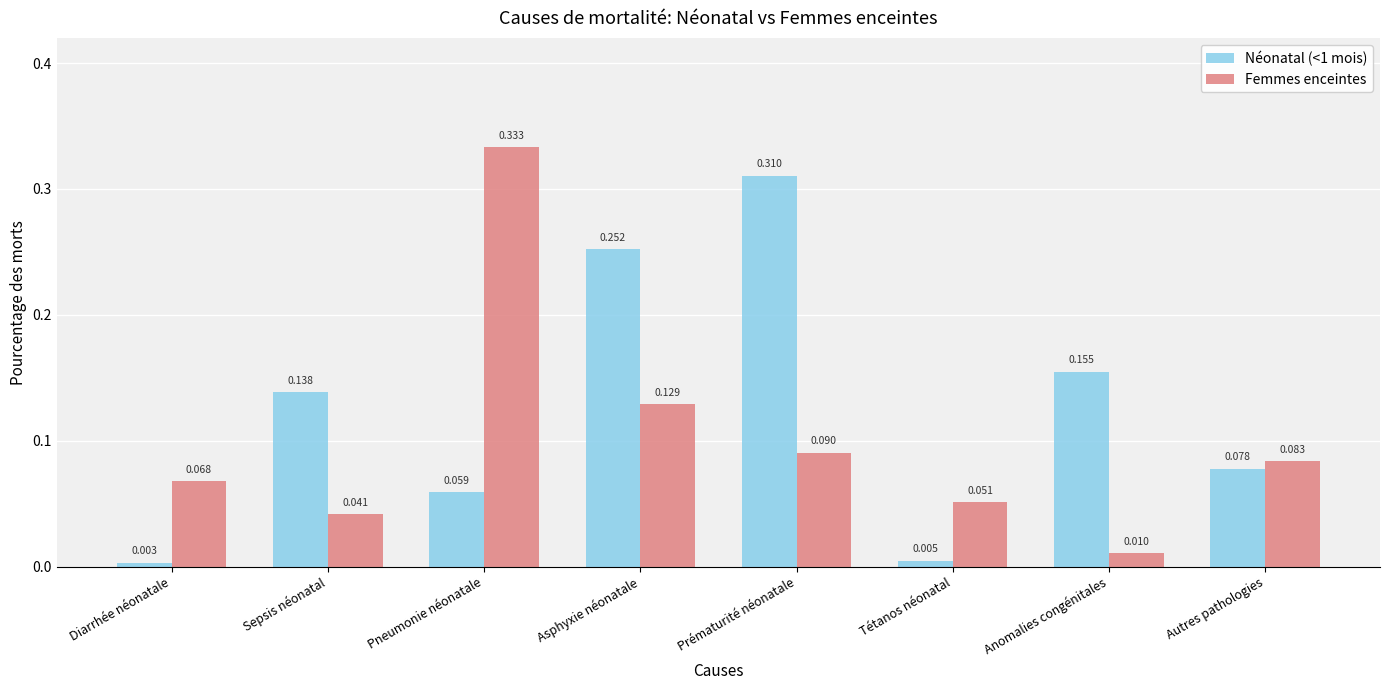

Which series has the largest range (max minus min)?

Femmes enceintes